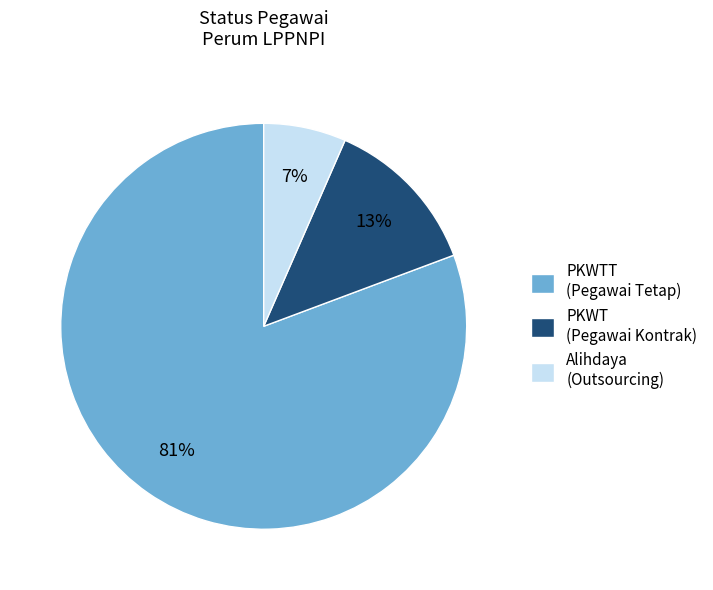

Rank the categories by value from lowest to highest.

Alihdaya (Outsourcing), PKWT (Pegawai Kontrak), PKWTT (Pegawai Tetap)